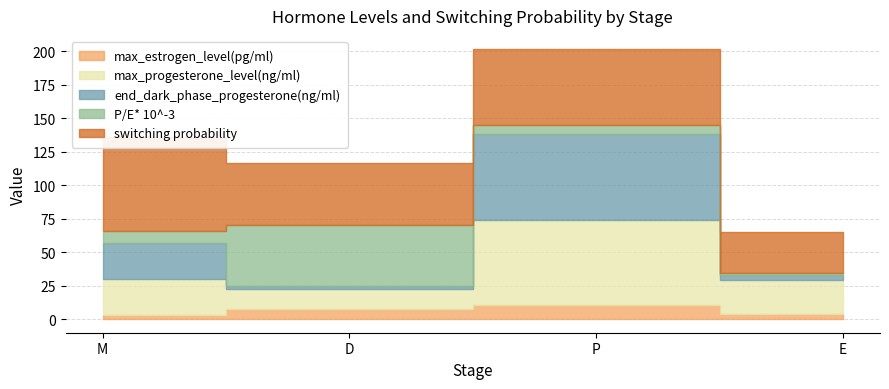

Which has a higher value, P or M?

P